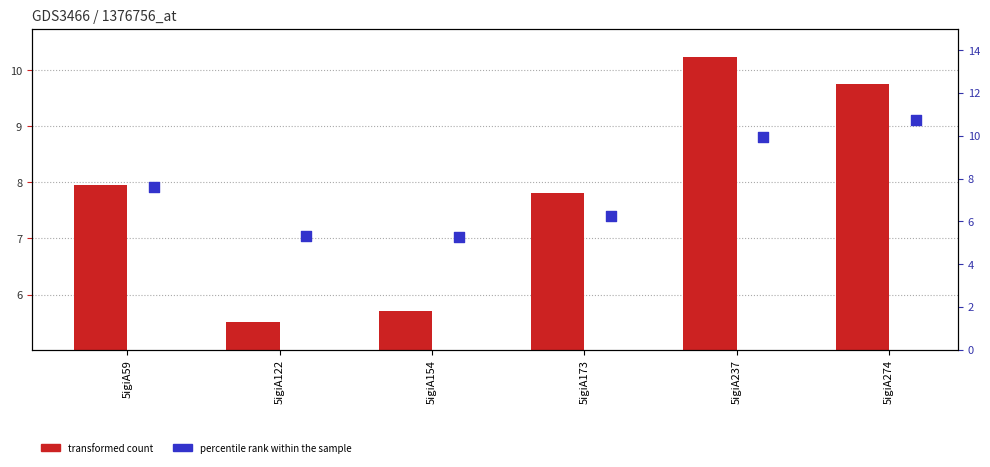

At which category is the sum across all series the highest?

5igiA274